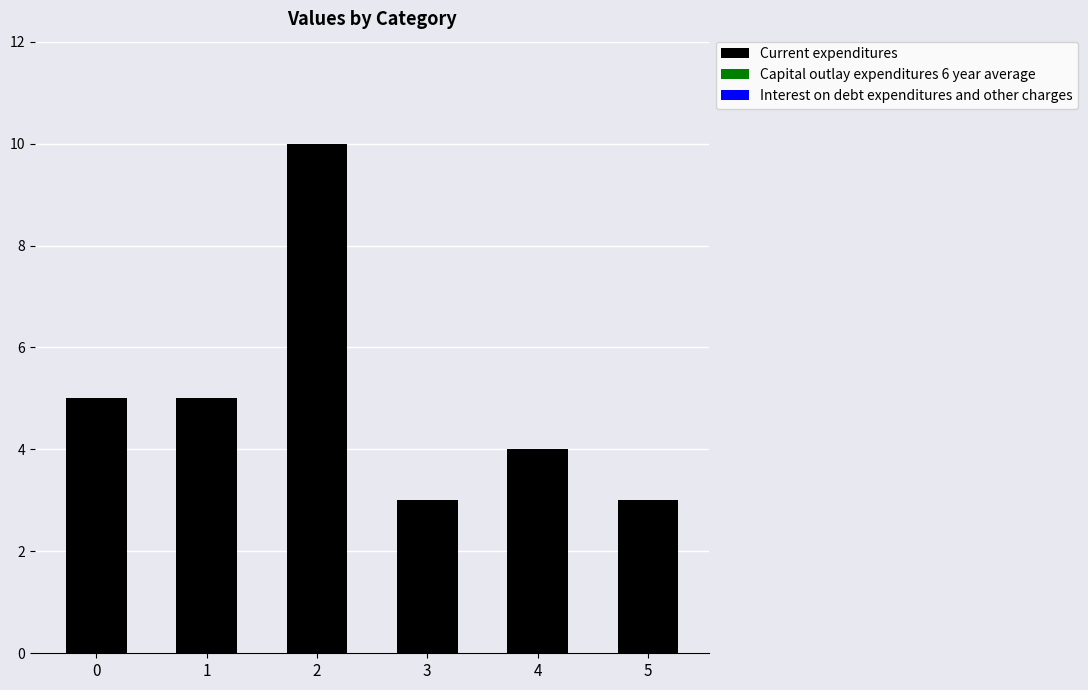

Reading left to right, what are all the values shown in this chart?

0=5	1=5	2=10	3=3	4=4	5=3